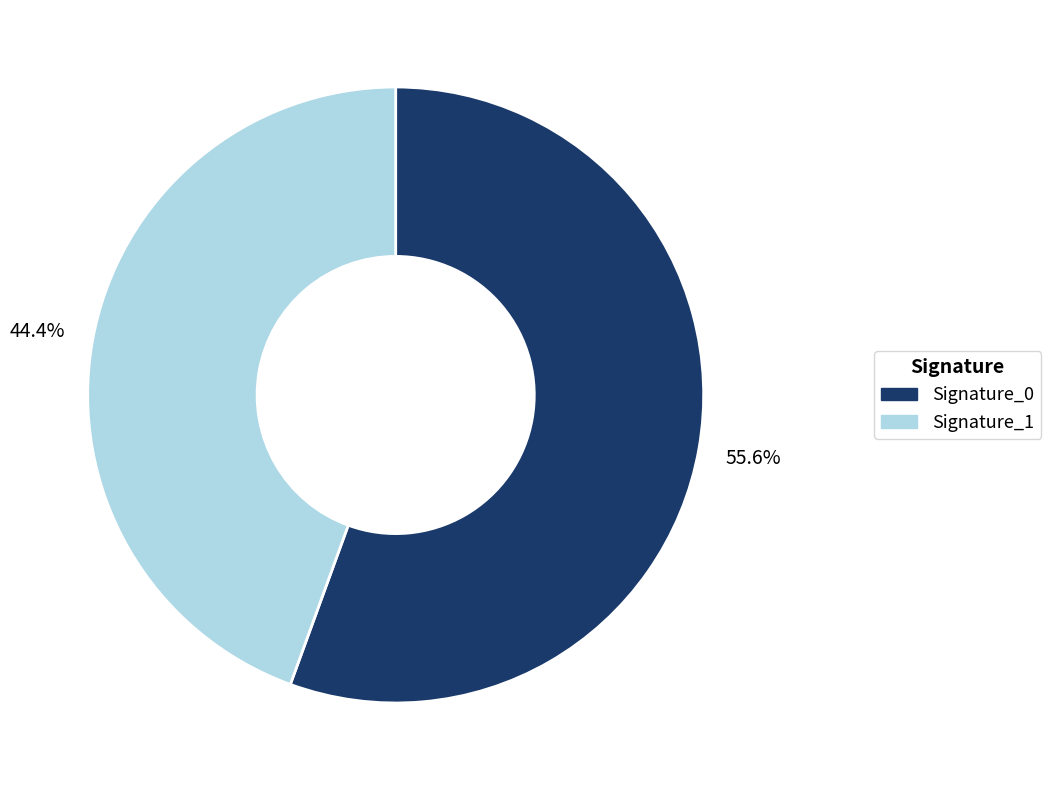

Count the number of slices in the pie.

2